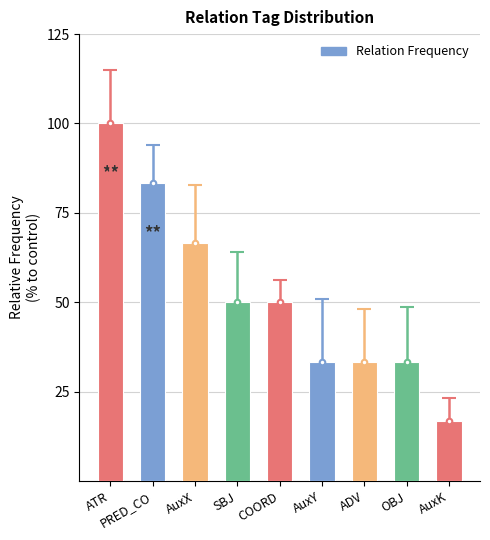

Reading left to right, what are all the values shown in this chart?

100.0	83.3	66.7	50.0	50.0	33.3	33.3	33.3	16.7